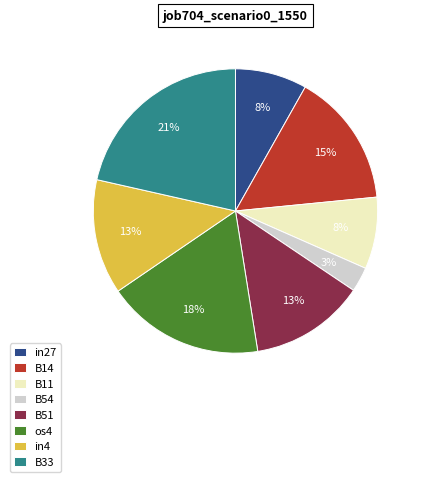

Which has a higher value, B33 or B51?

B33